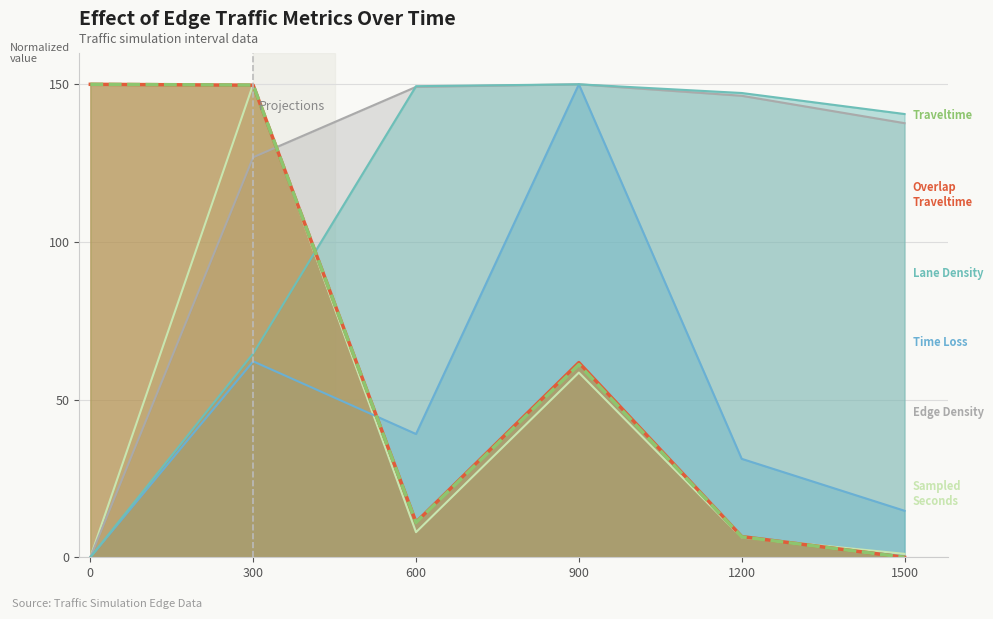

Rank the series at 0 from lowest to highest value.

edge_density, edge_laneDensity, edge_timeLoss, edge_sampledSeconds, edge_overlapTraveltime, edge_traveltime